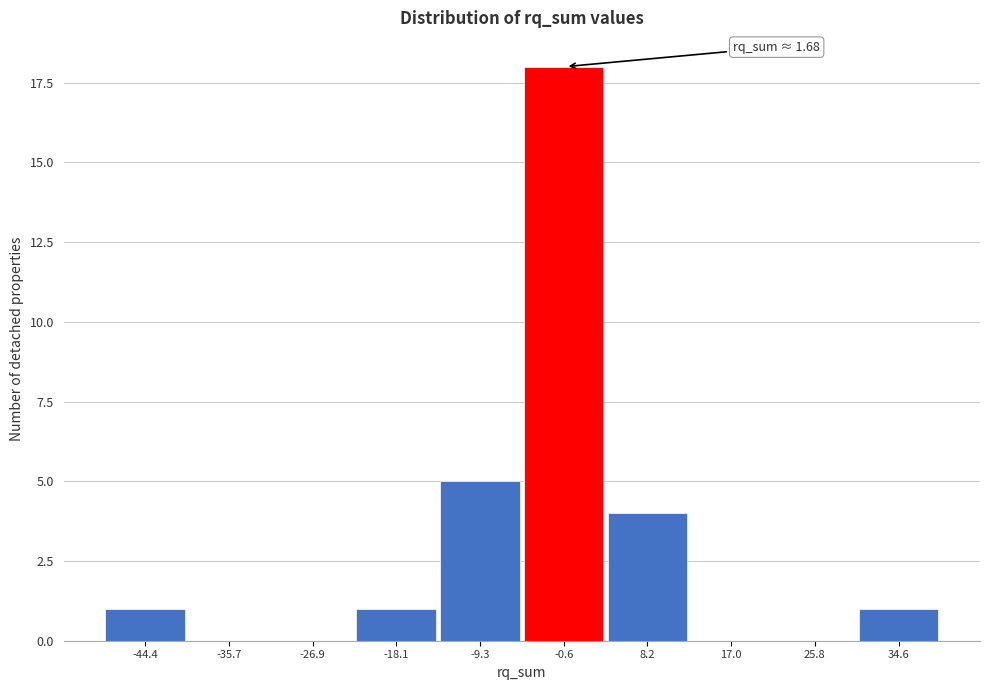

Reading left to right, transcribe all the data shown in this chart.

-44.4=1	-35.7=0	-26.9=0	-18.1=1	-9.3=5	-0.6=18	8.2=4	17.0=0	25.8=0	34.6=1